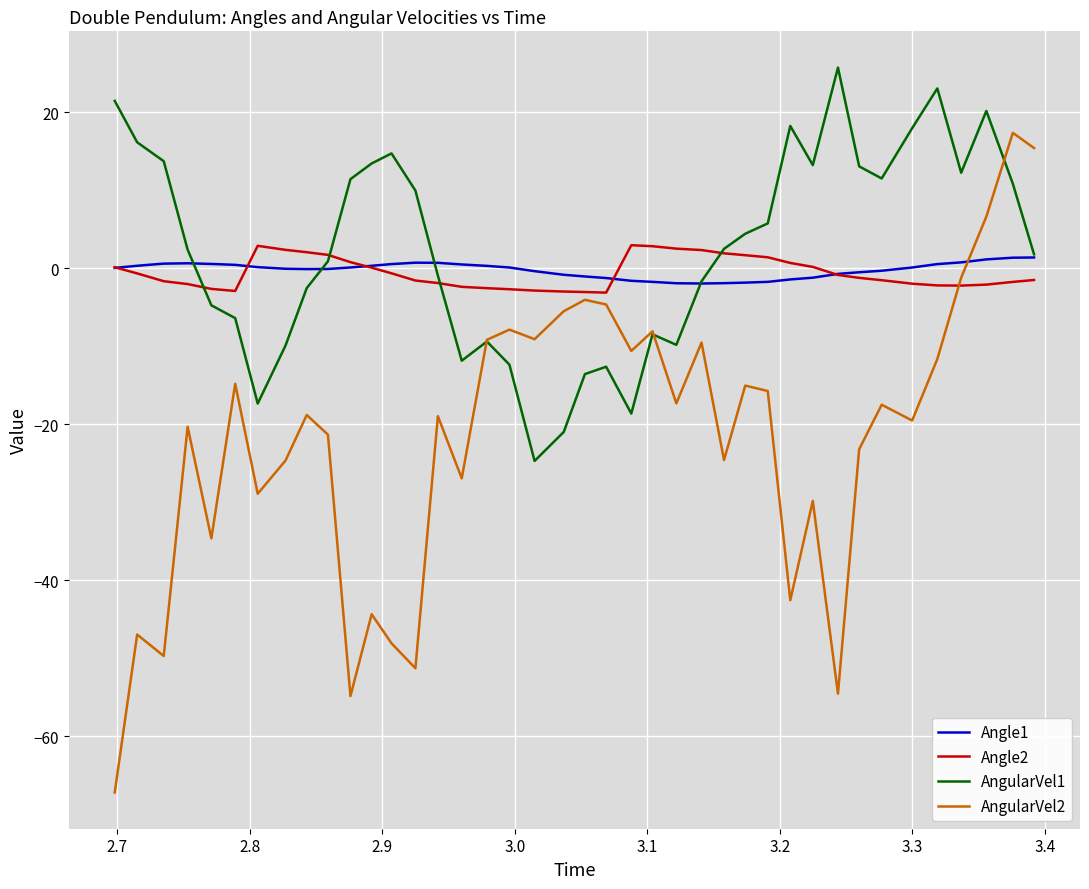

What is the smallest value displayed?

-67.2